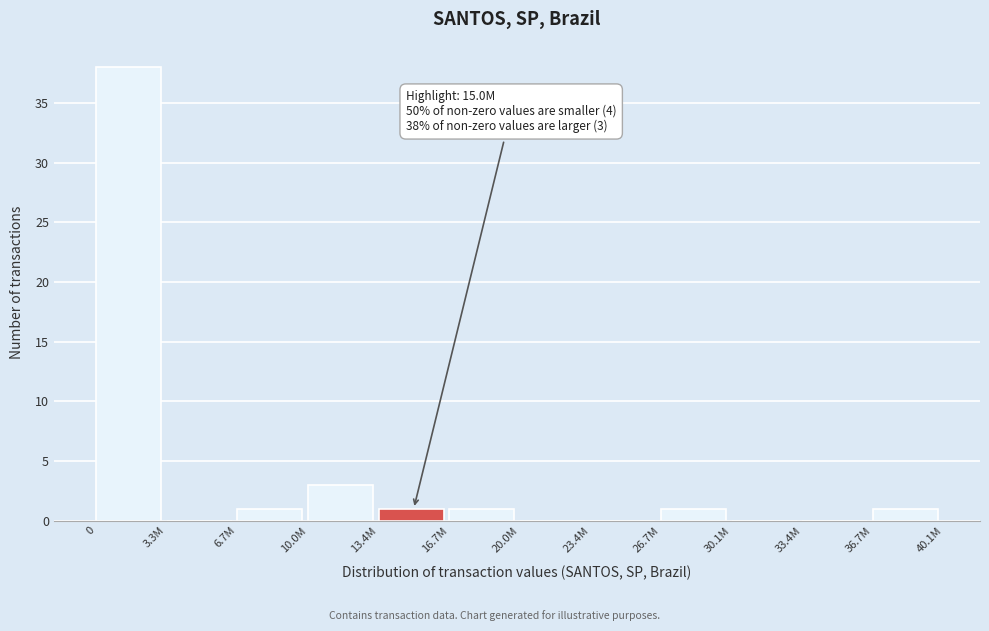

Reading right to left, list all the values displayed in this chart.

36.7M=1	33.4M=0	30.1M=0	26.7M=1	23.4M=0	20.0M=0	16.7M=1	13.4M=1	10.0M=3	6.7M=1	3.3M=0	0=38